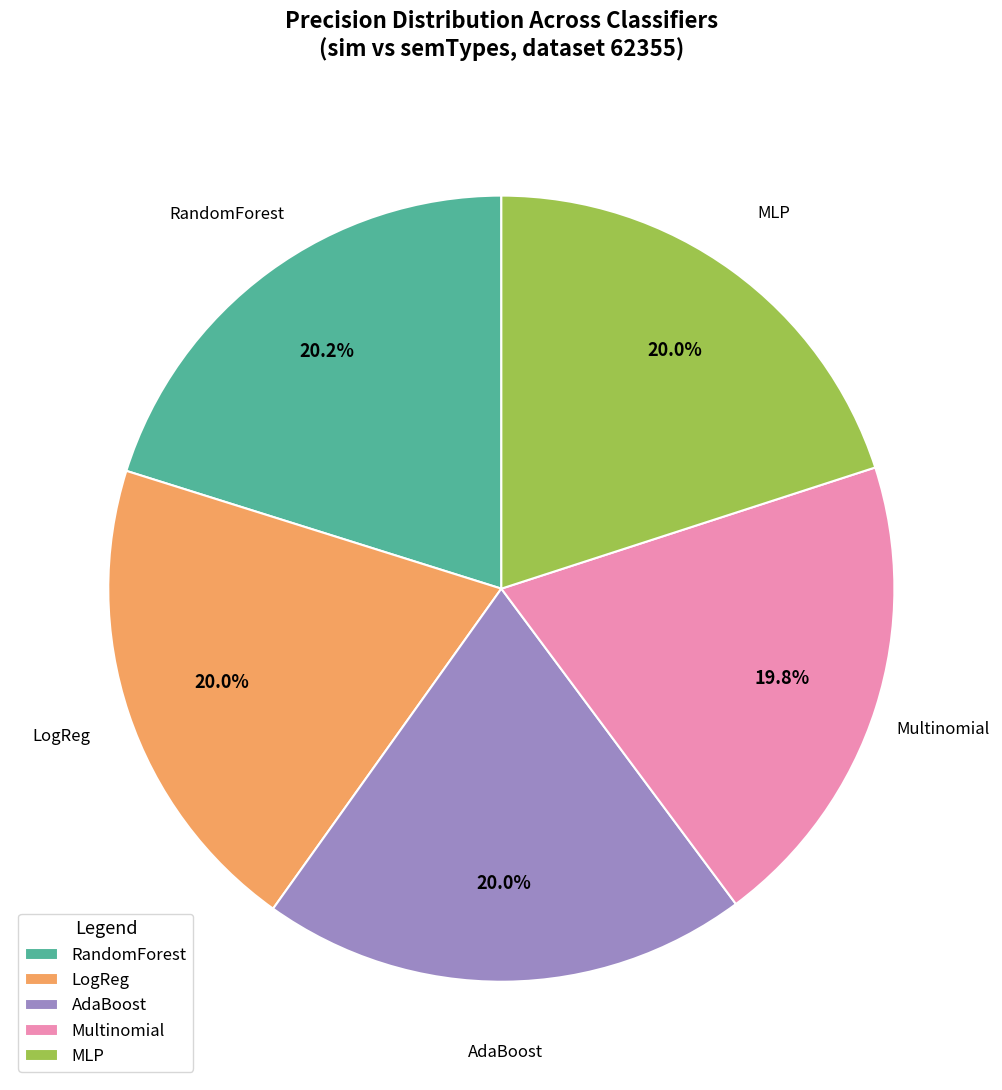

To the nearest percent, what is the combined percentage of Multinomial and LogReg?

40%